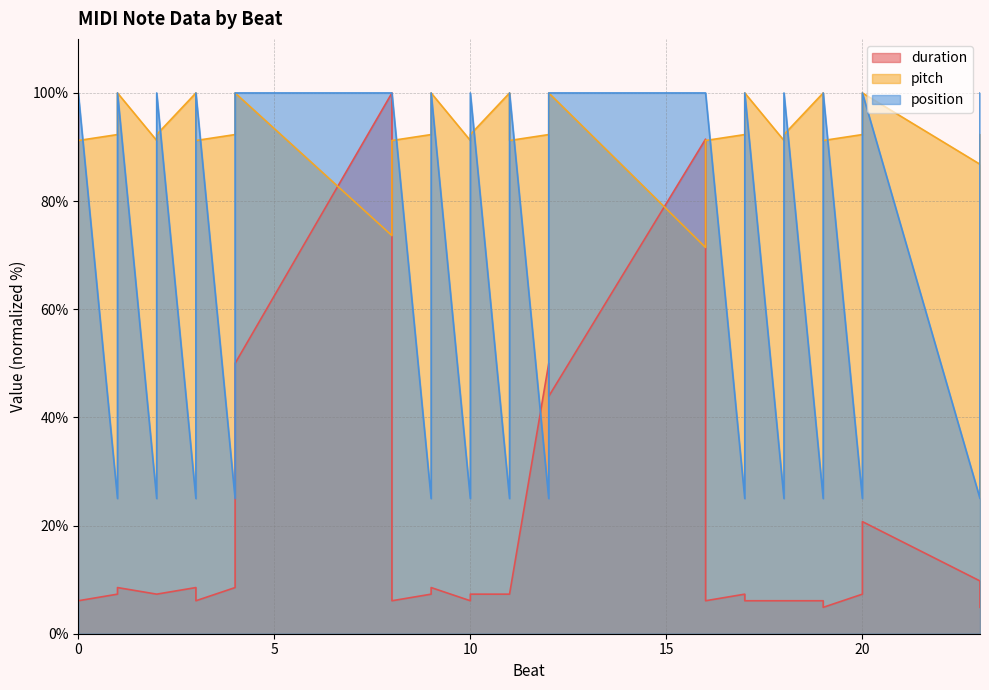

Which series has the largest range (max minus min)?

duration